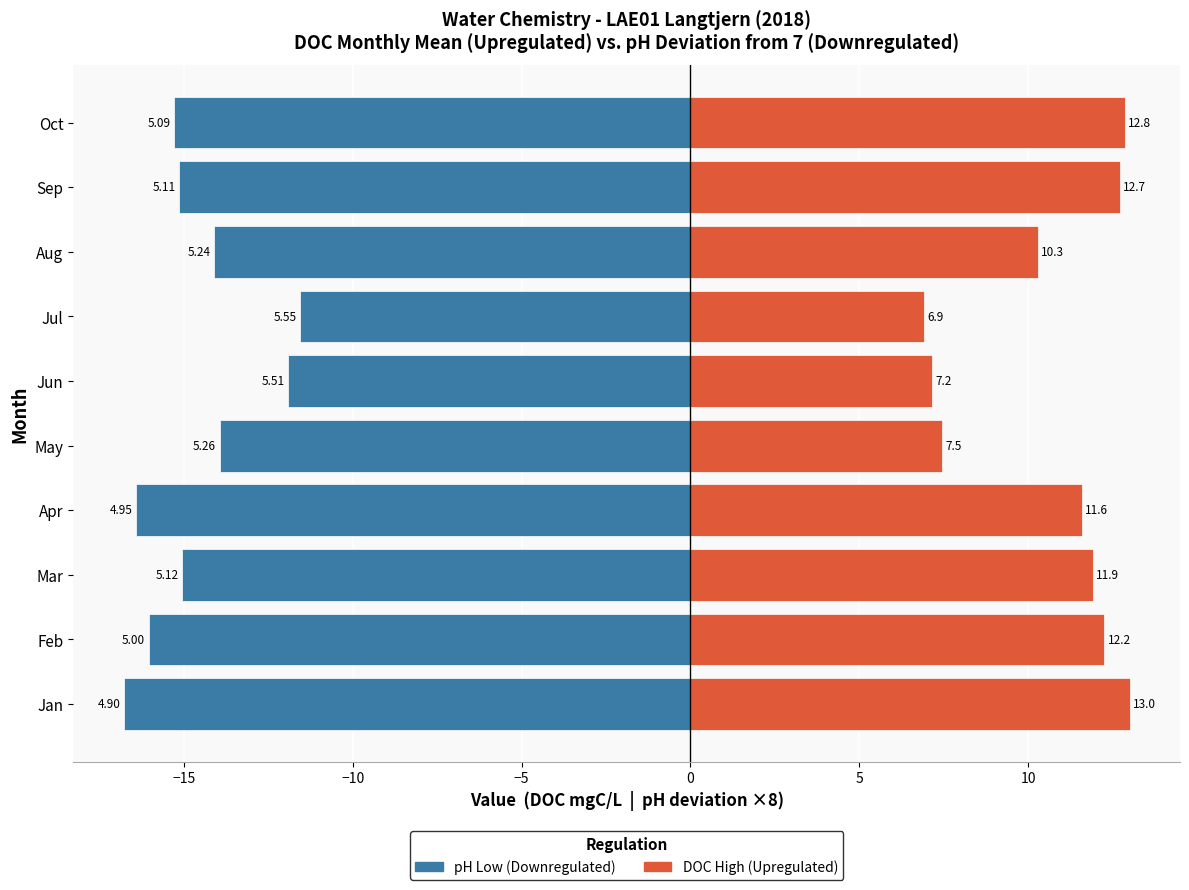

Which series has the largest total across all categories?

DOC (mgC/L) - High